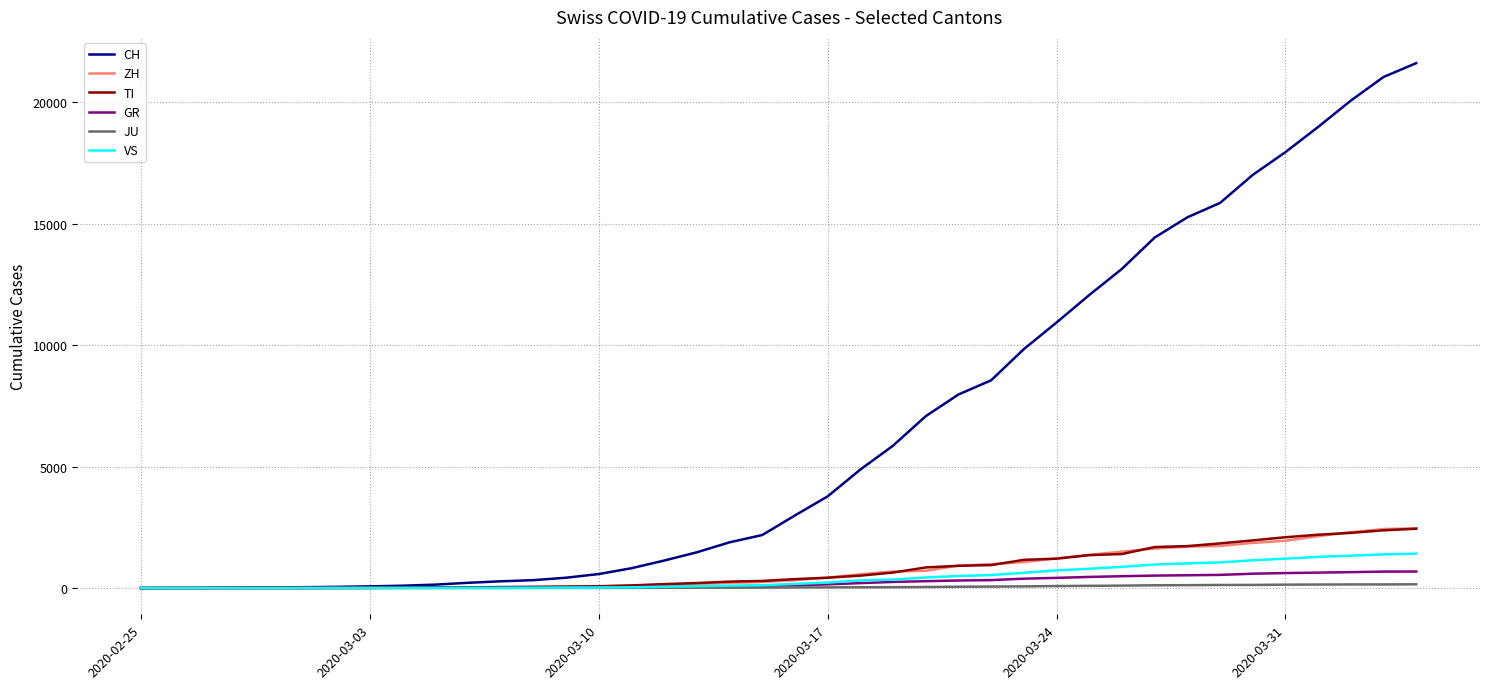

Which series has the widest spread of values?

CH